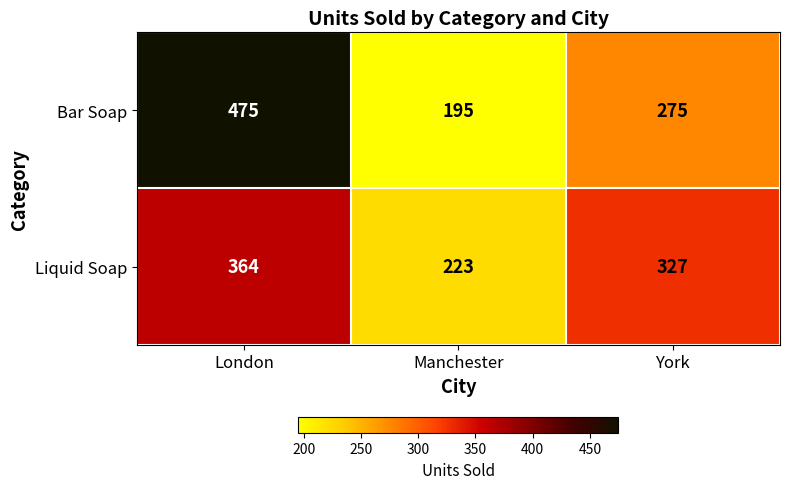

Between Manchester and York, which series saw the biggest shift?

Liquid Soap